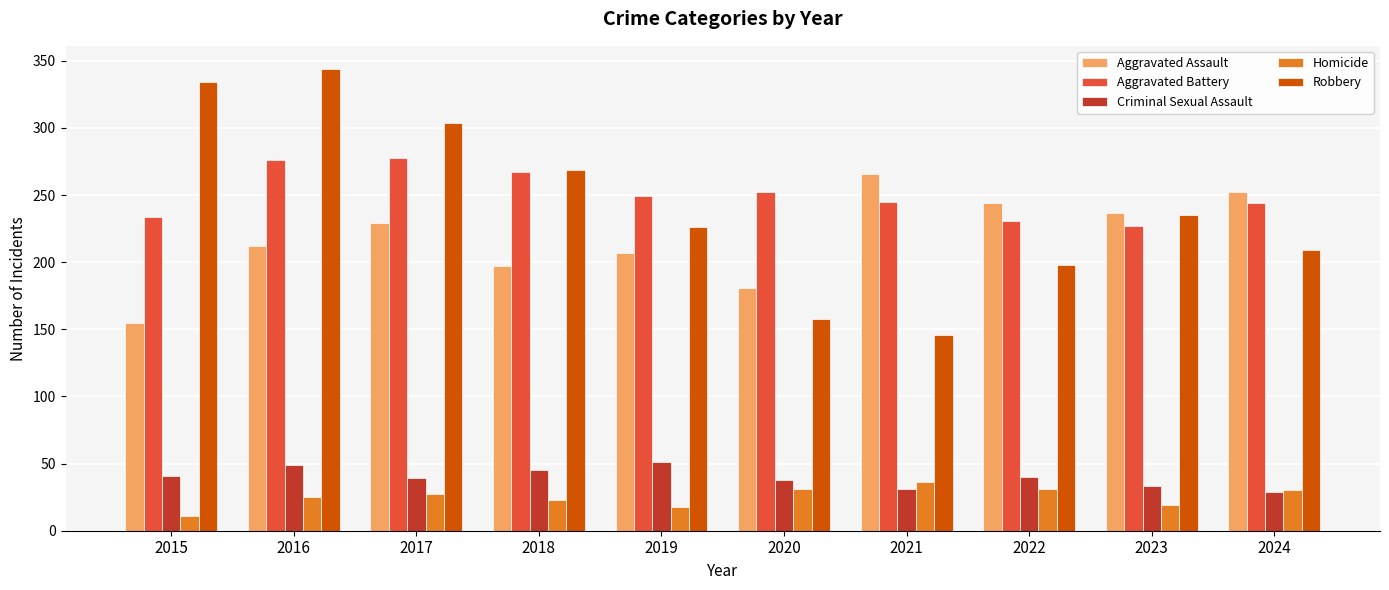

Is it true that Aggravated Battery equals 245 at 2021?

True